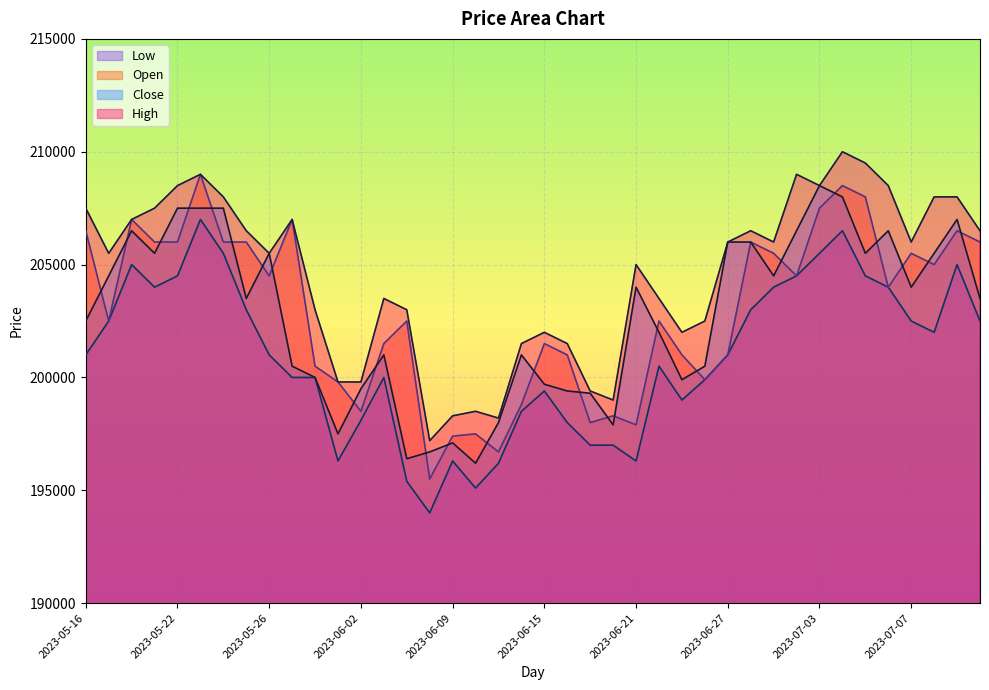

At which label does High first exceed 206000?

2023-05-16